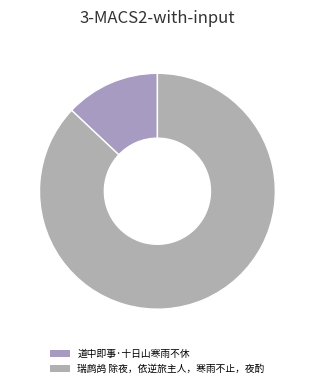

Does 瑞鹧鸪 除夜，依逆旅主人，寒雨不止，夜酌 account for over 50% of the chart?

Yes